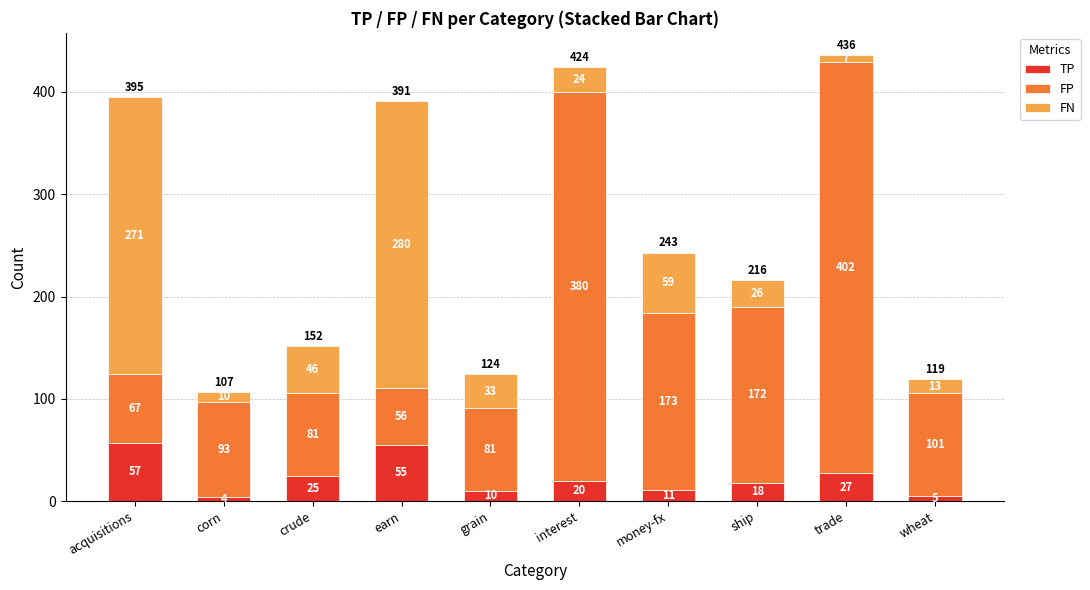

What is the lowest value of the TP series?

4